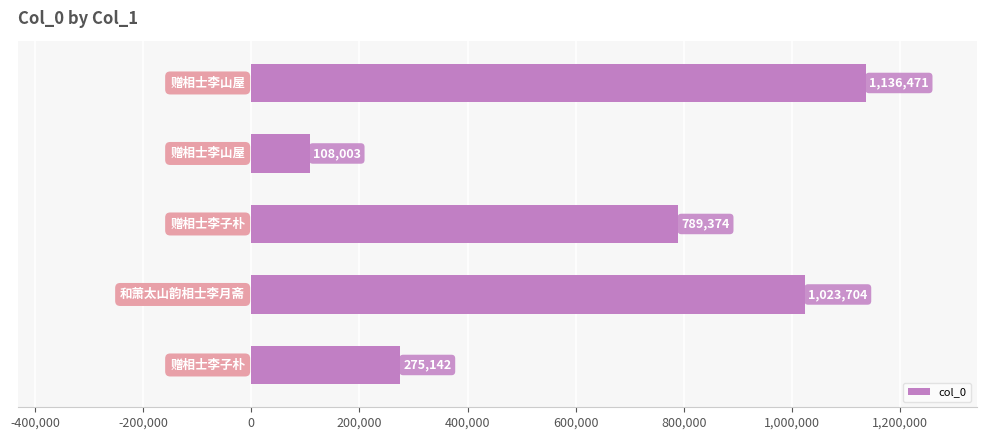

Count the values in the range 275142 to 1023704.

3